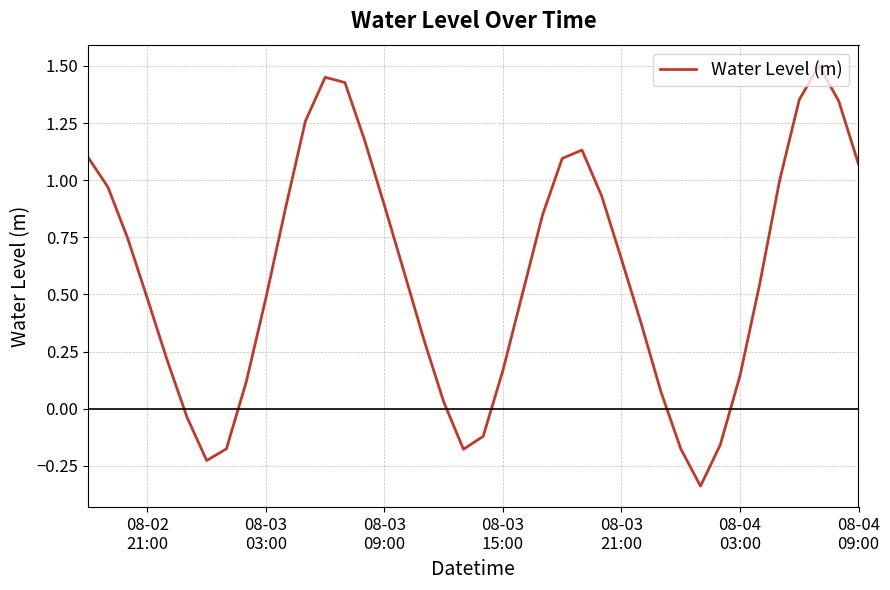

What is the difference between the maximum and minimum values?

1.8